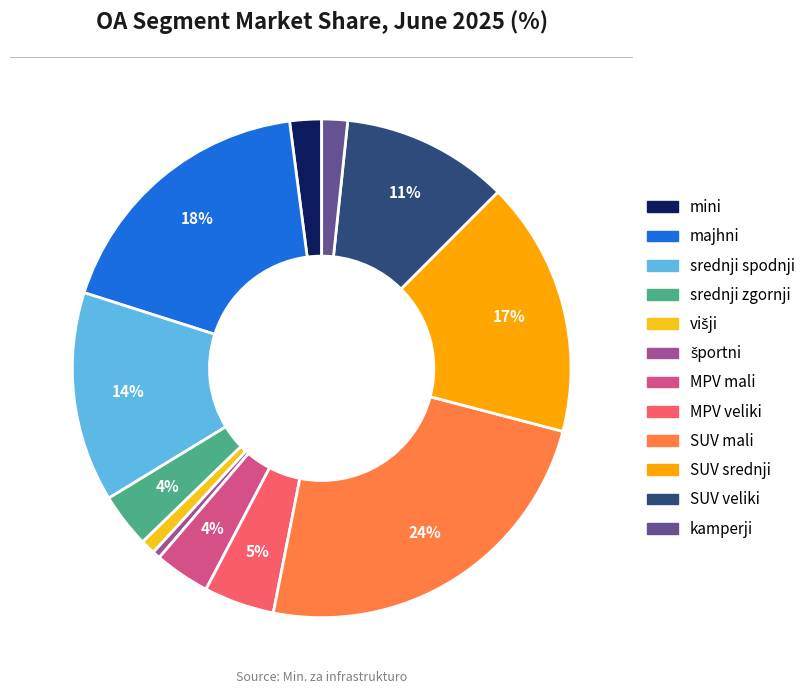

Which slice is the largest?

SUV mali